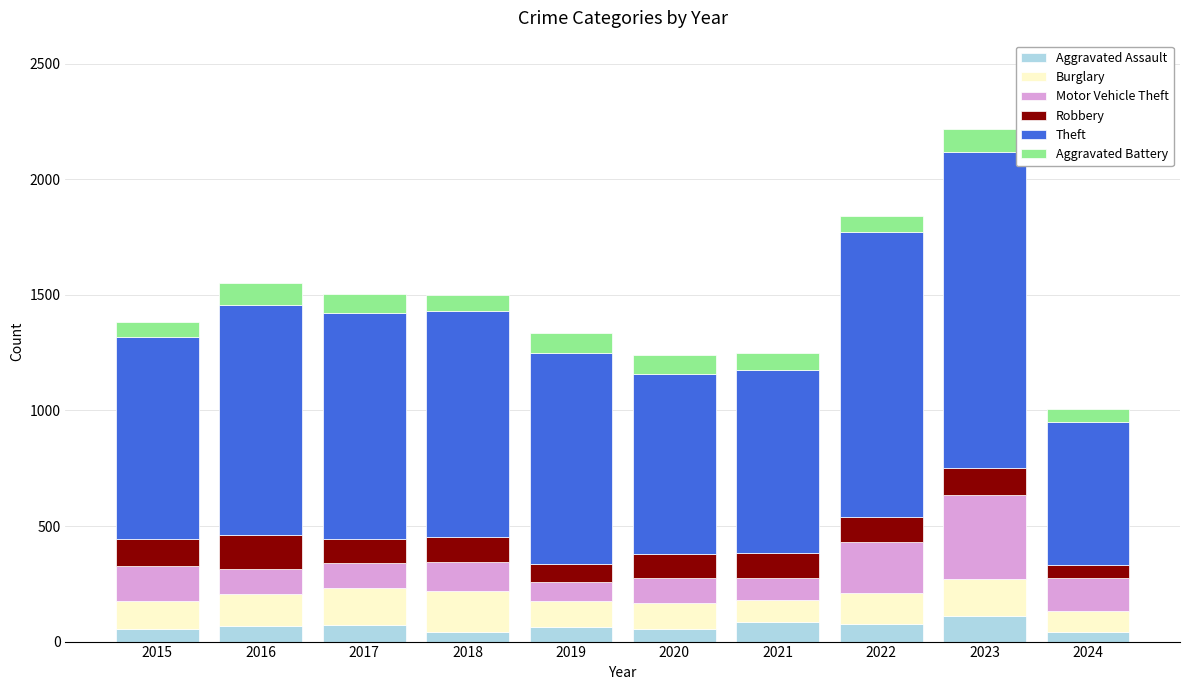

What is the highest value of the Aggravated Assault series?

110